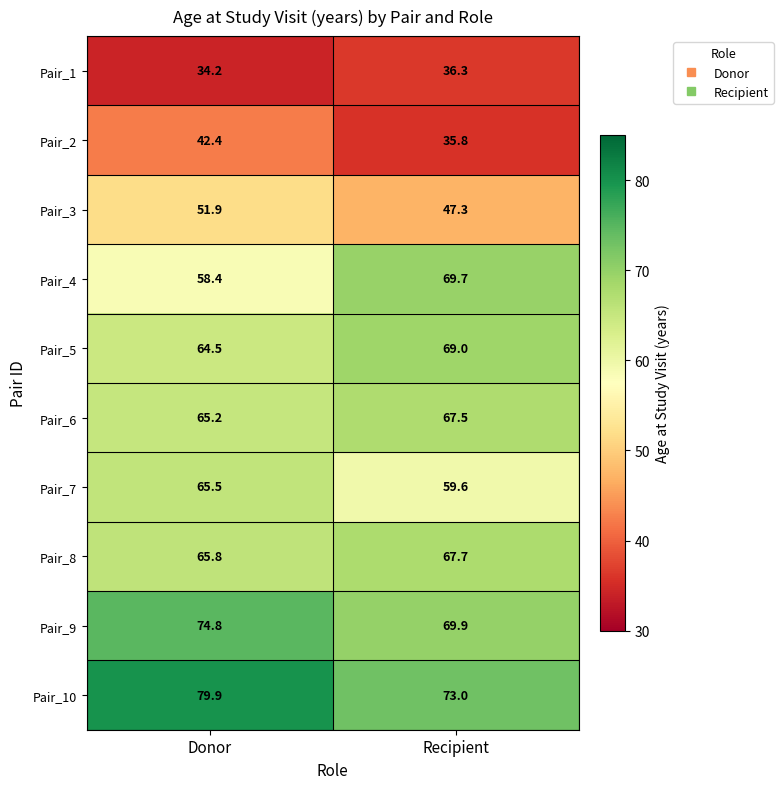

Which series changed the most between Donor and Recipient?

Pair_4